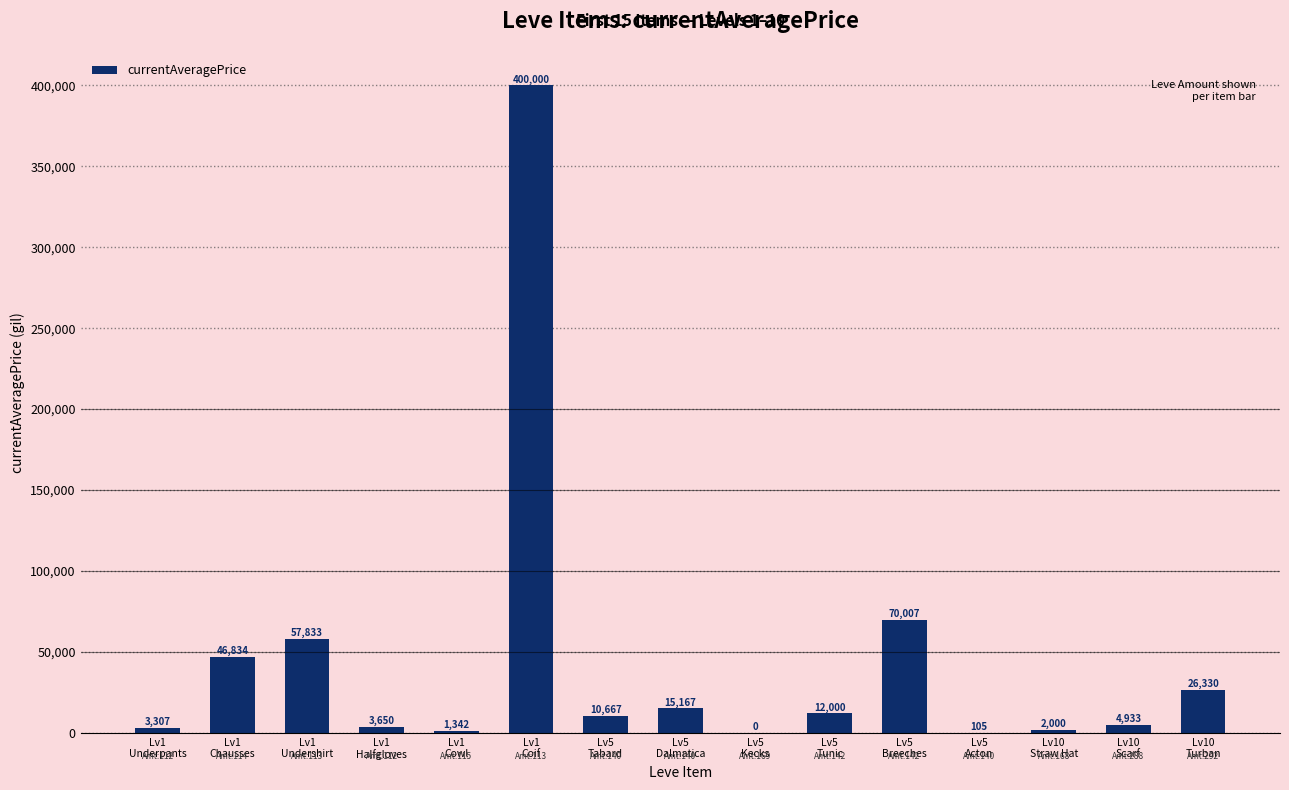

What is the sum of all values?

654175